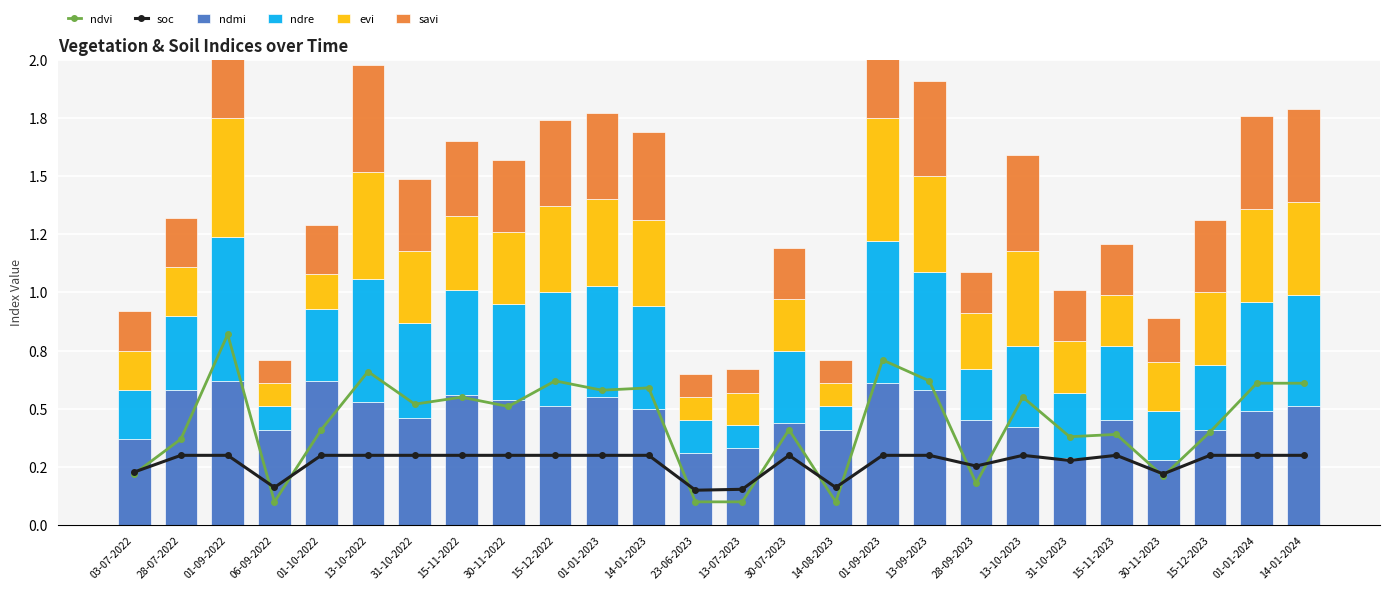

At which label is ndvi closest to 0?

06-09-2022